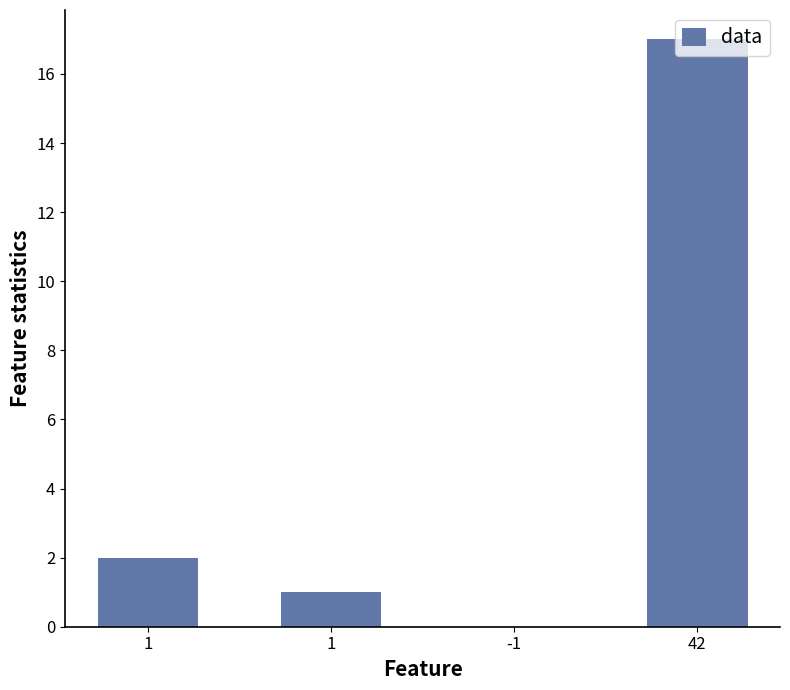

List the labels in order of value, largest first.

42, 1, 1, -1